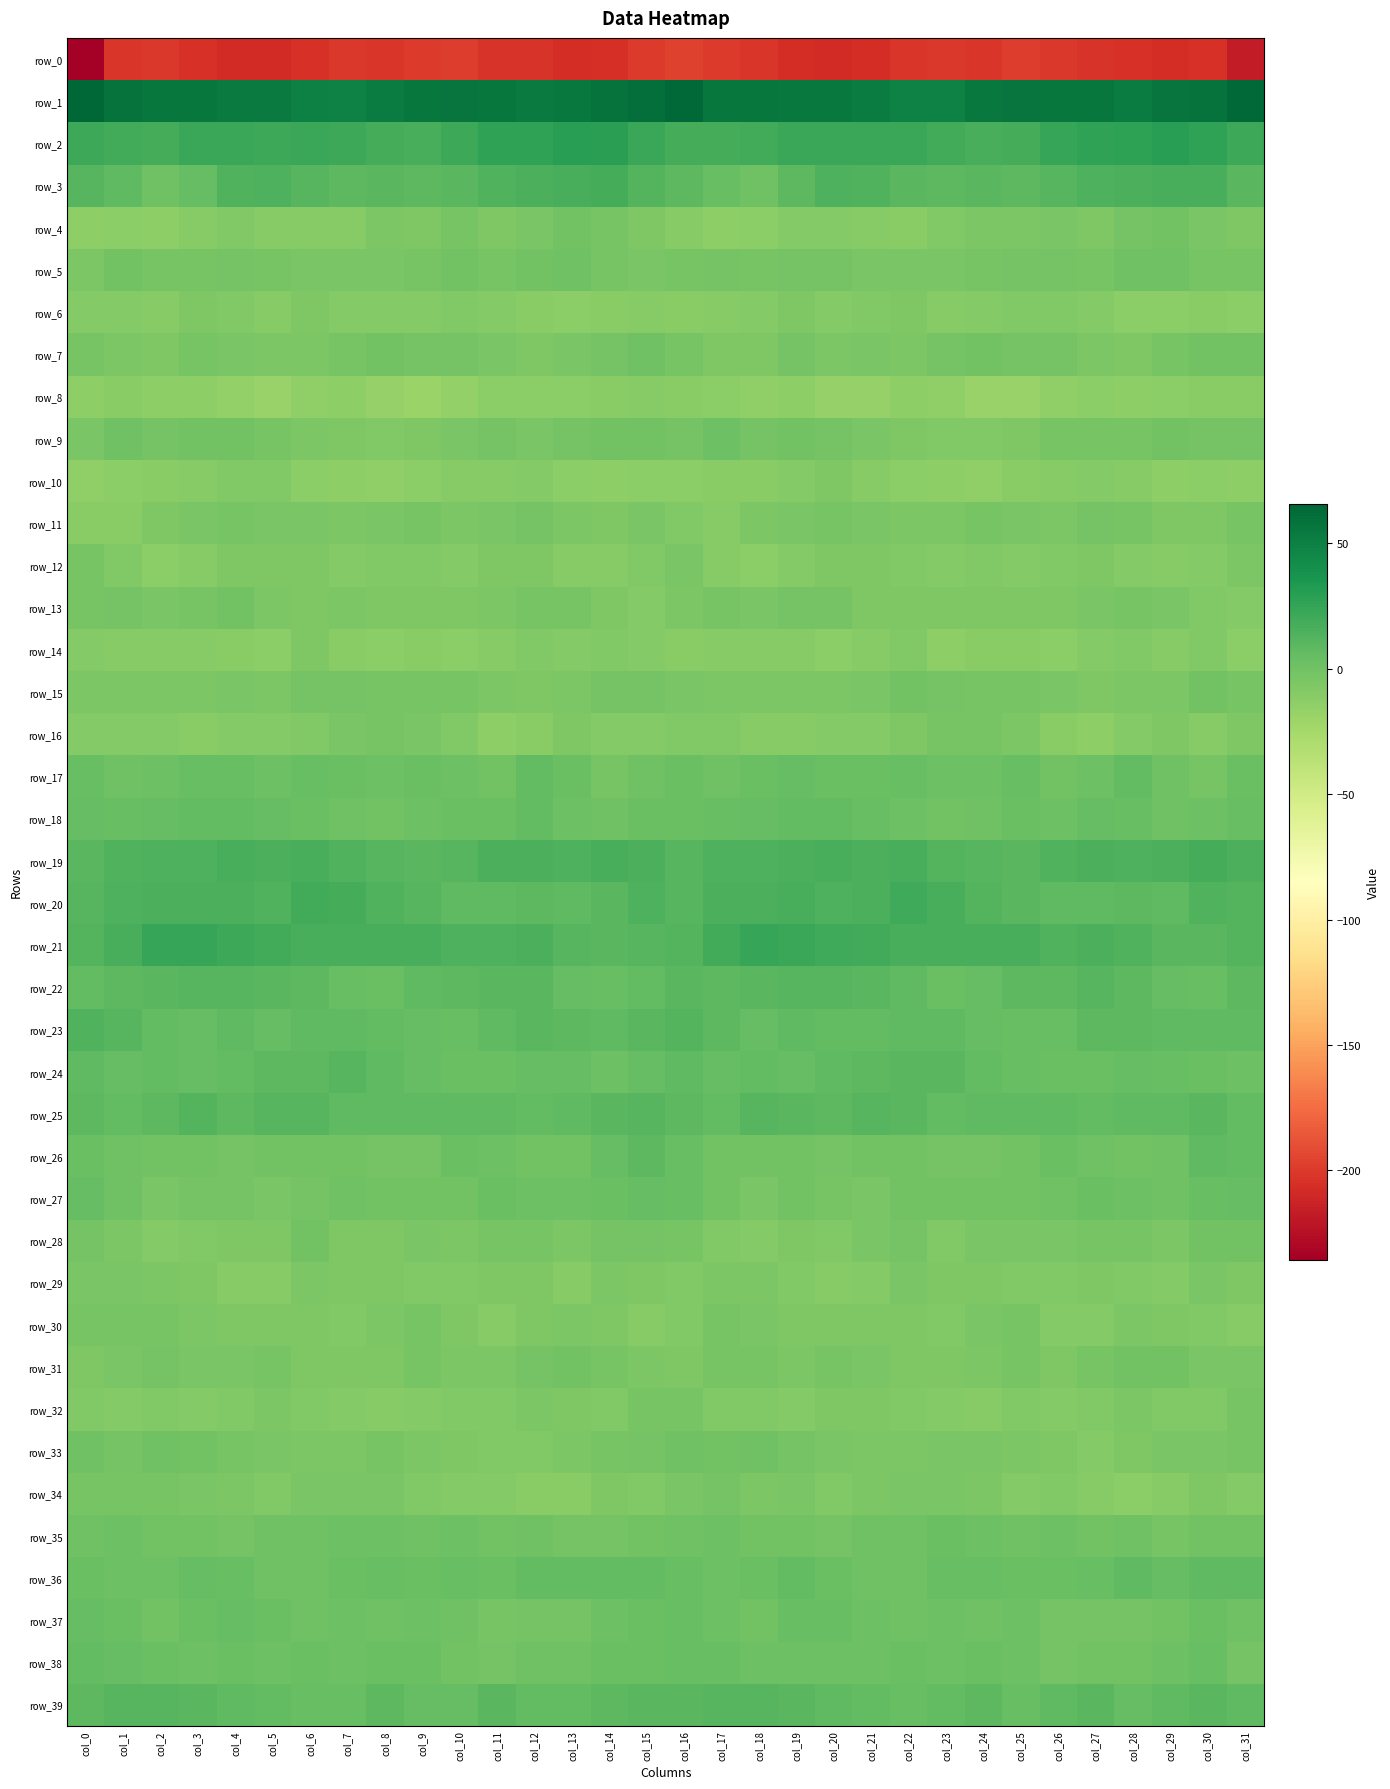

Which series has the largest total across all categories?

row_1